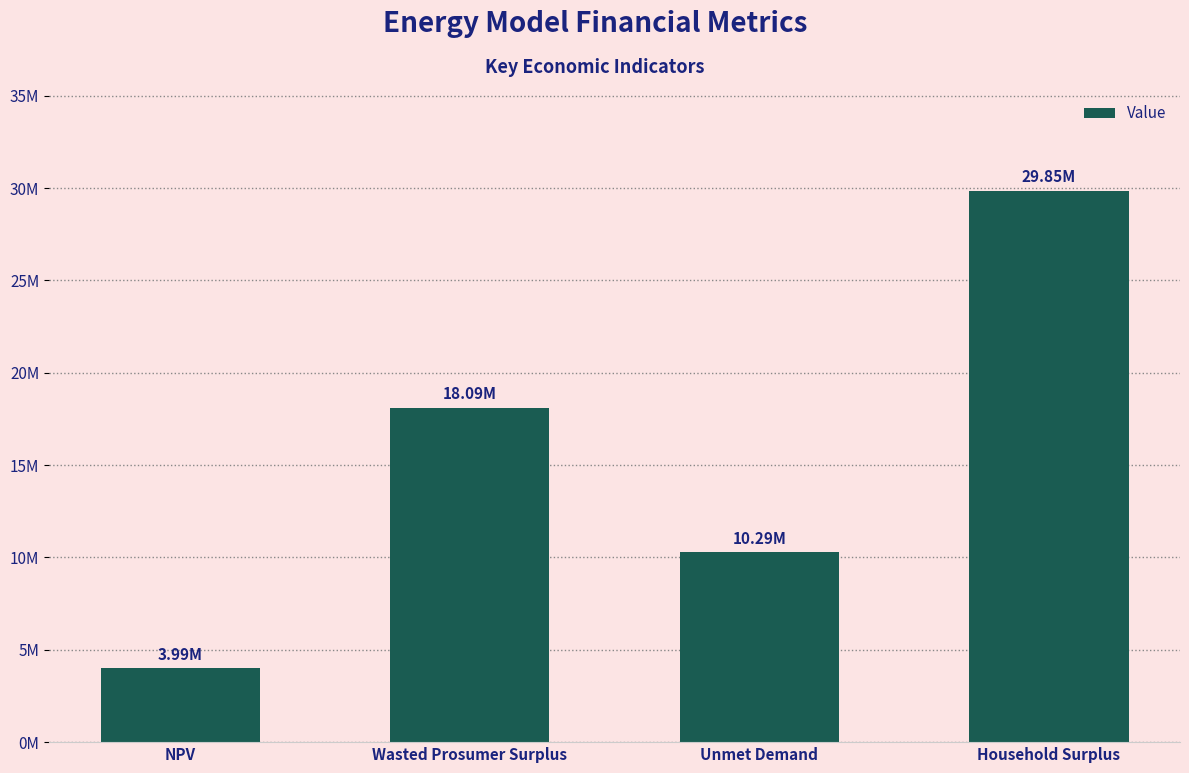

Are the bars grouped side by side (vs. stacked)?

No